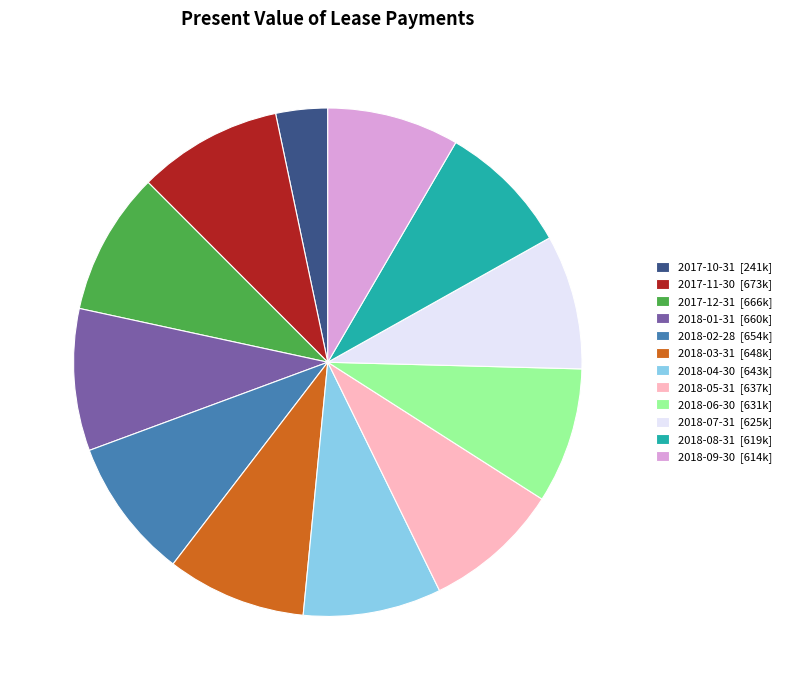

How many segments does this pie chart have?

12